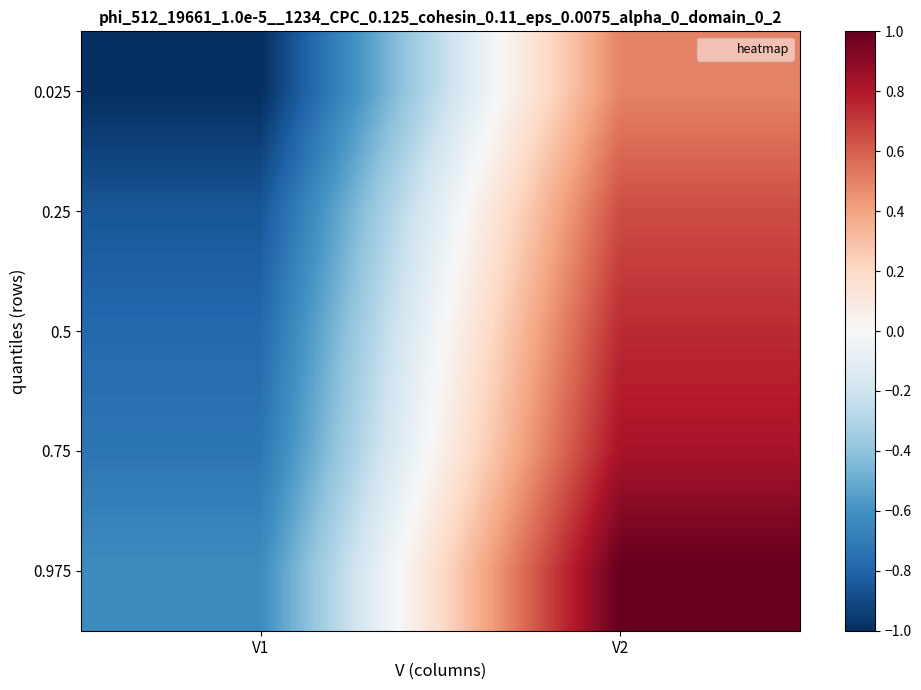

What is the total value across all series at V1?

-4.0